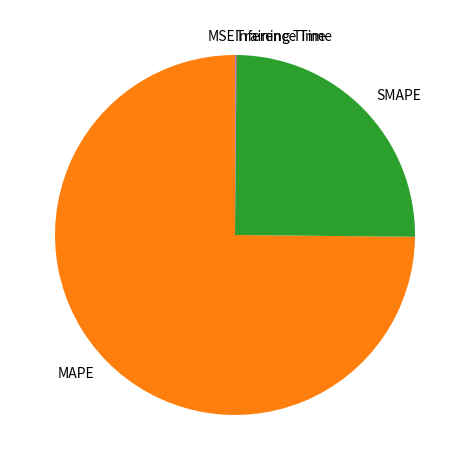

Is the sum of SMAPE and MAPE greater than half?

Yes